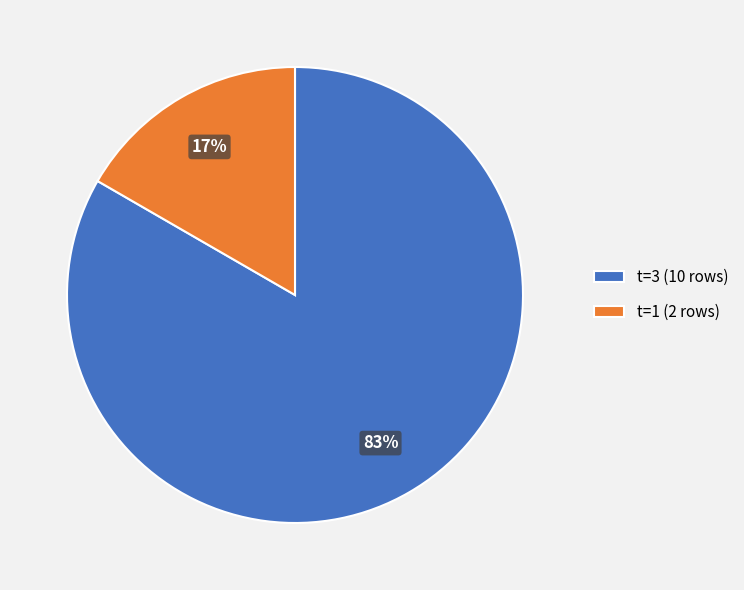

To the nearest percent, what portion does t=3 (10 rows) represent?

83%